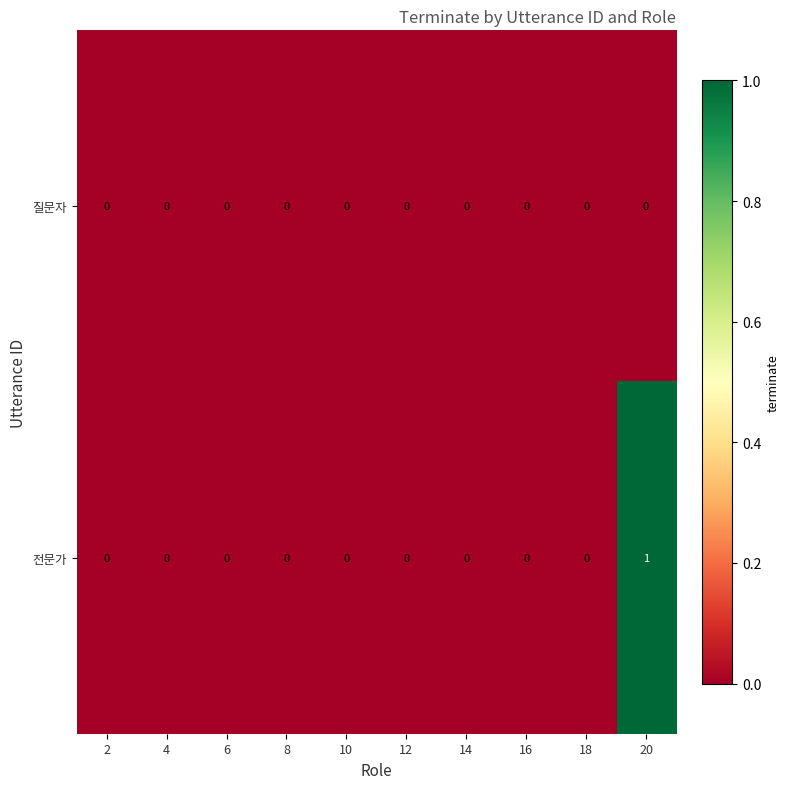

Rank the series by their maximum value, from lowest to highest.

질문자, 전문가